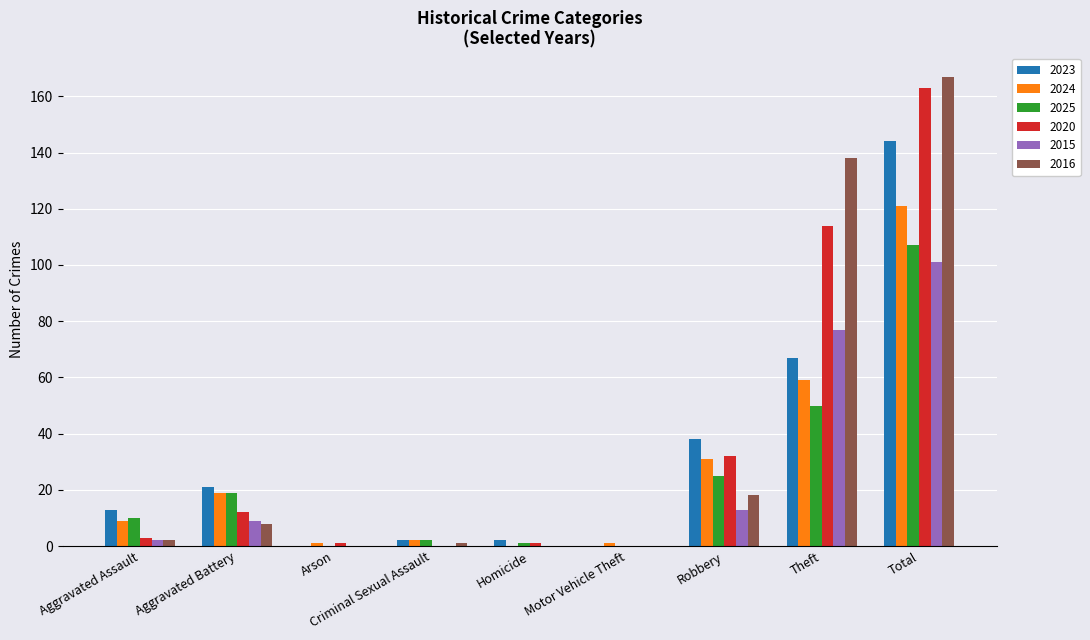

What is the sum of all 2023 values?

287